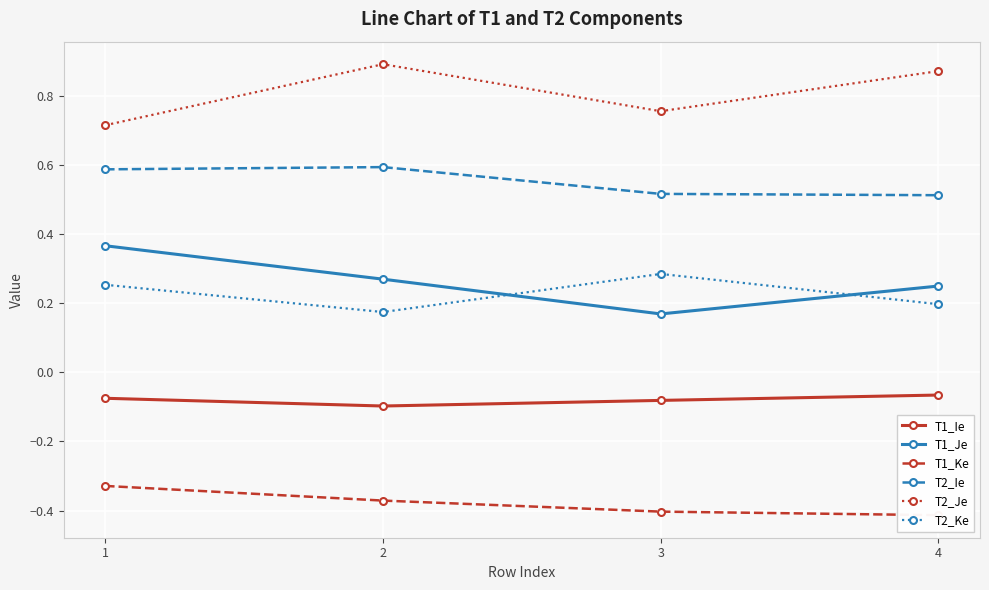

What is the difference between the maximum and minimum values in the T2_Ke series?

0.1